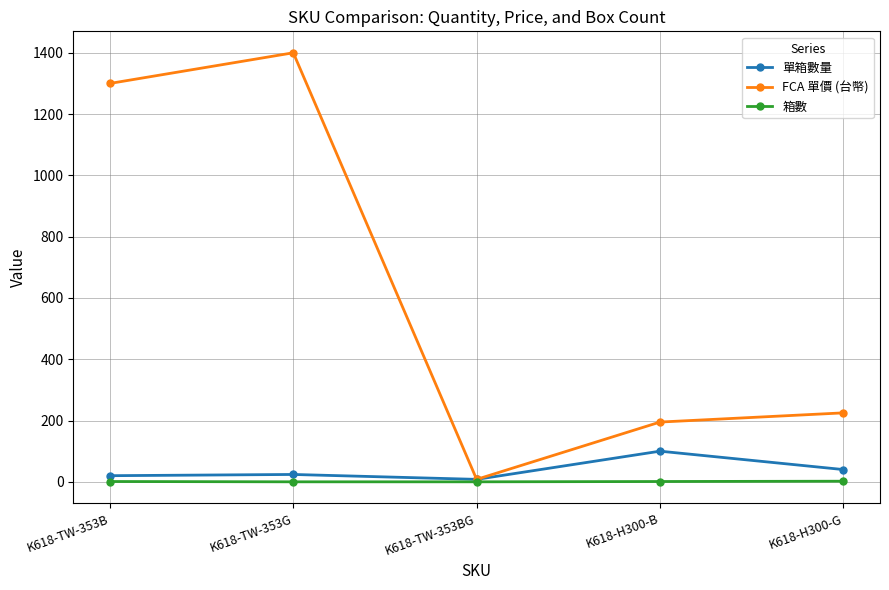

At which category does FCA 單價 (台幣) reach its first local peak?

K618-TW-353G